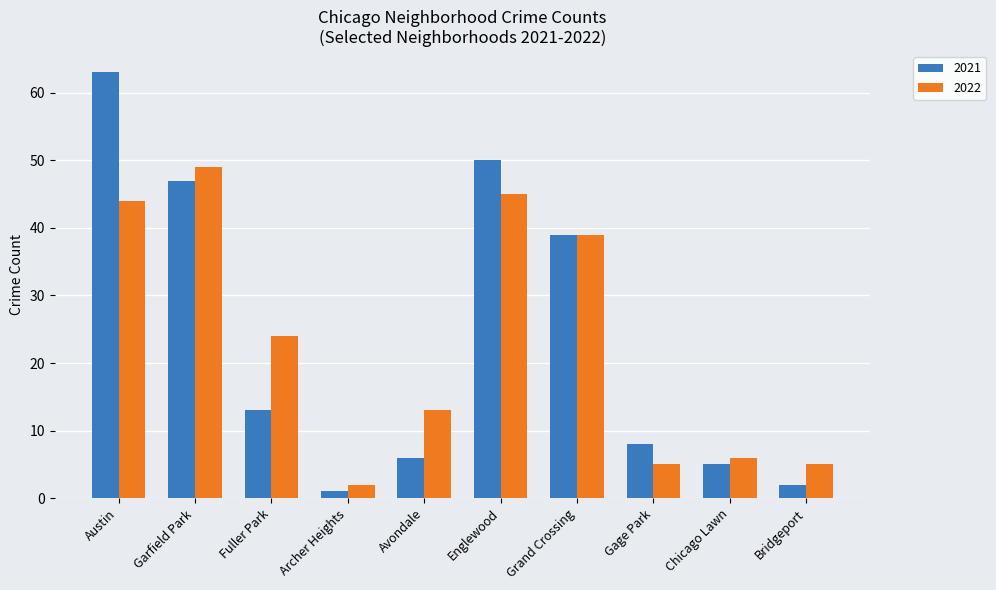

What is the total value across all series at Englewood?

95